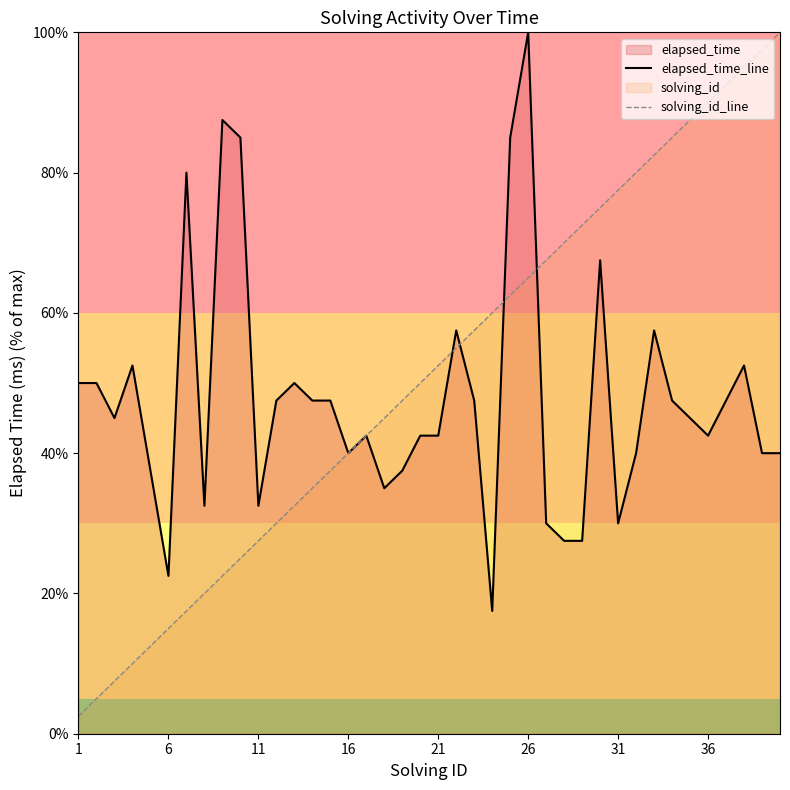

How many lines are shown in the chart?

2